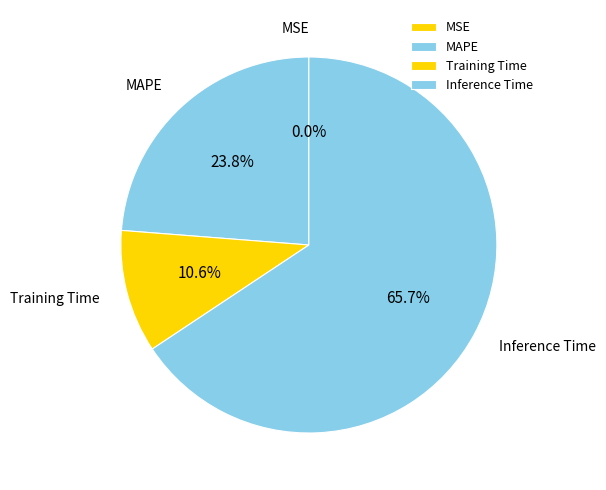

Which has a higher value, Inference Time or MAPE?

Inference Time